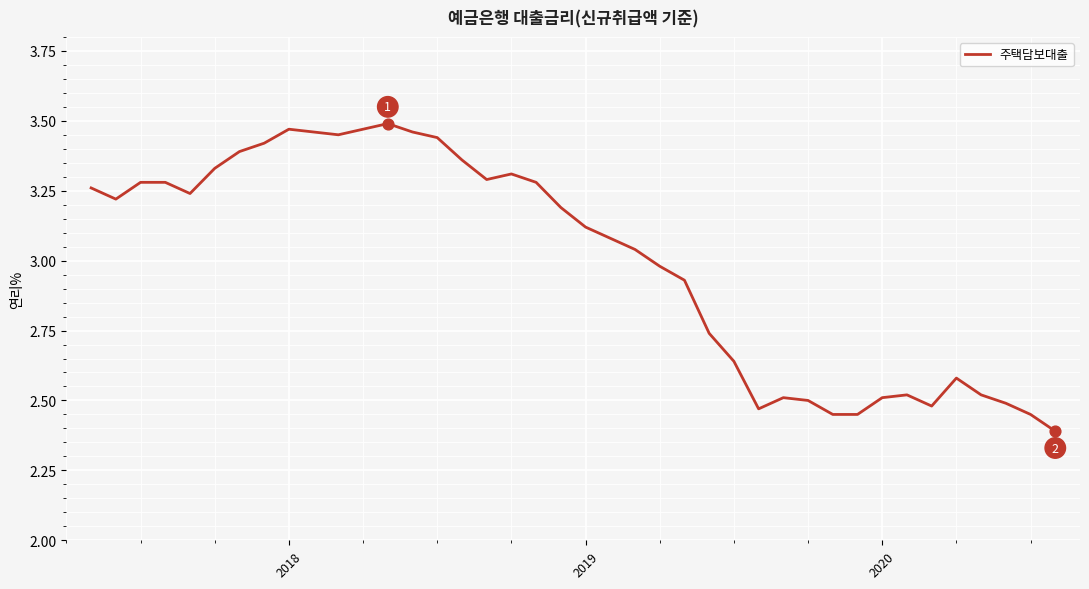

What is the minimum value shown in the chart?

2.4